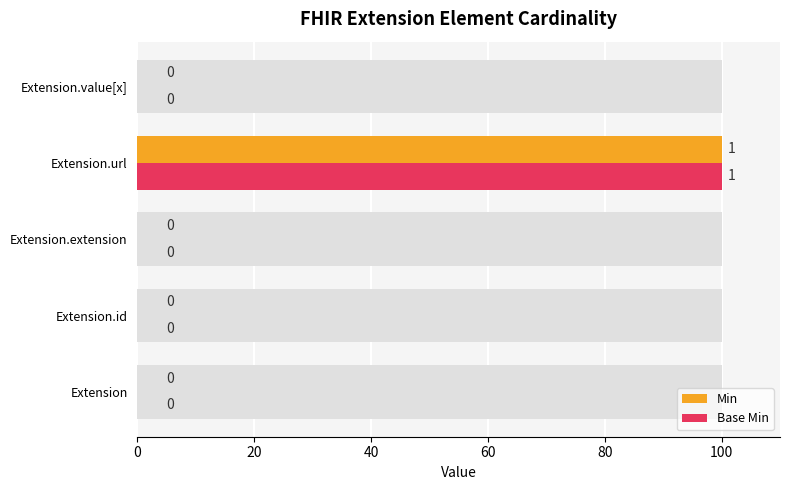

How many bars are there in total?

10